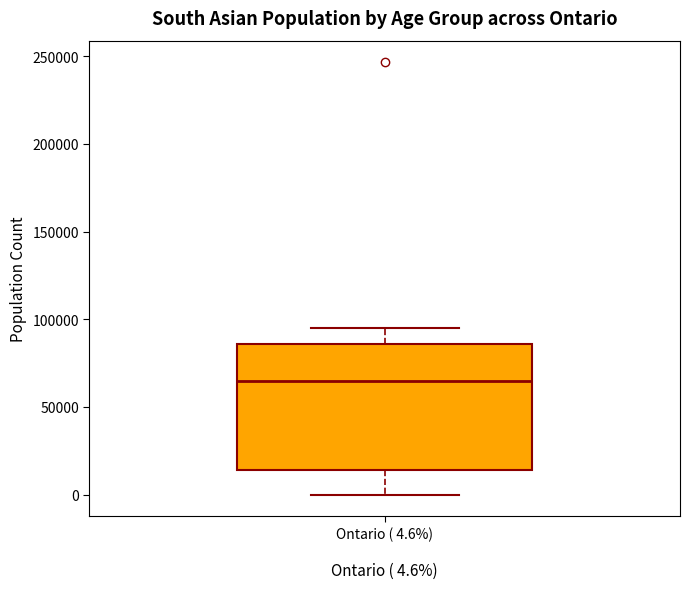

Where is the lower edge of the box for Ontario ( 4.6%) on the y-axis? The values are not printed on the chart, so give them approximately, as read against the axis.

15000